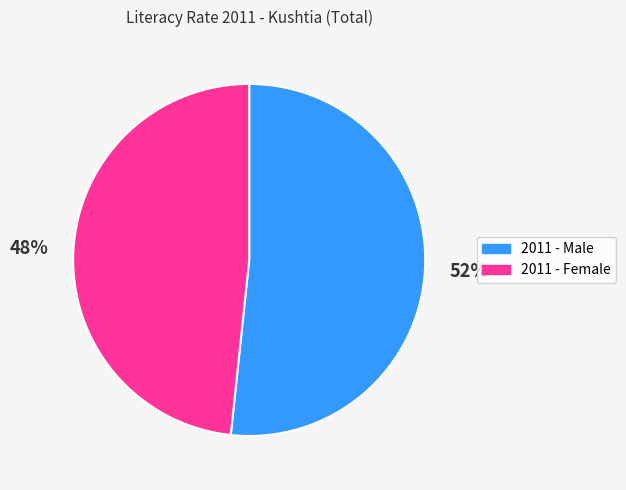

The 2011 - Male slice represents 61% of the pie. True or false?

False